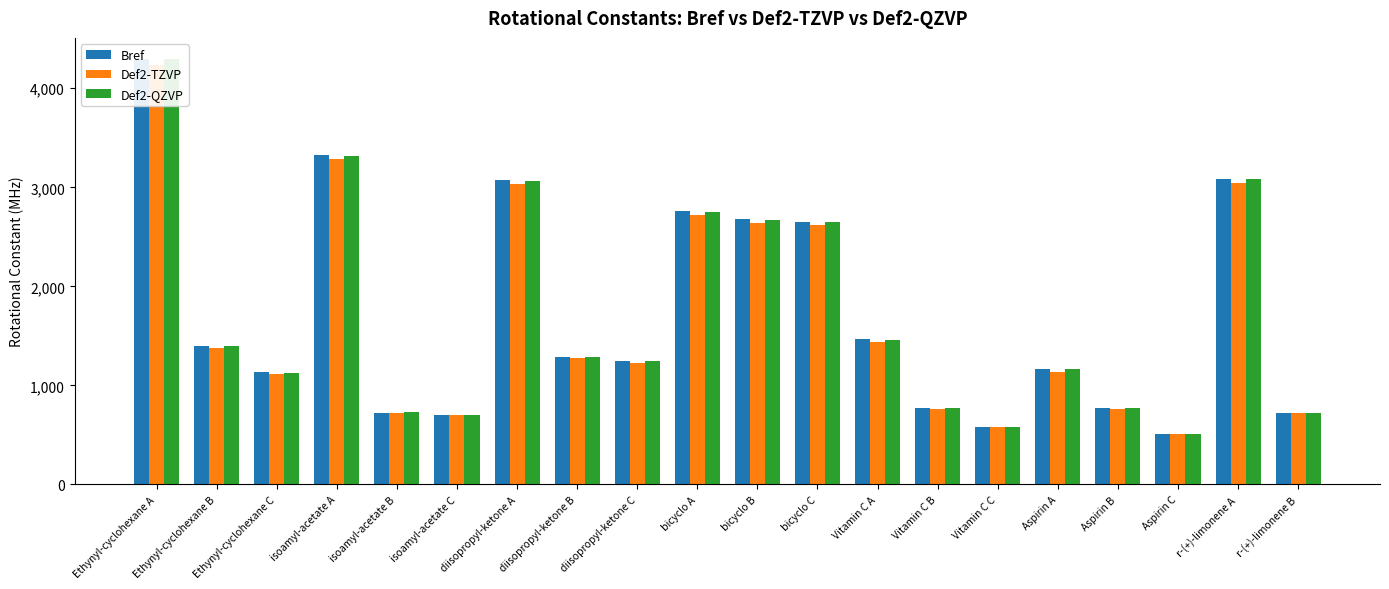

What position from the left is Ethynyl-cyclohexane A?

1